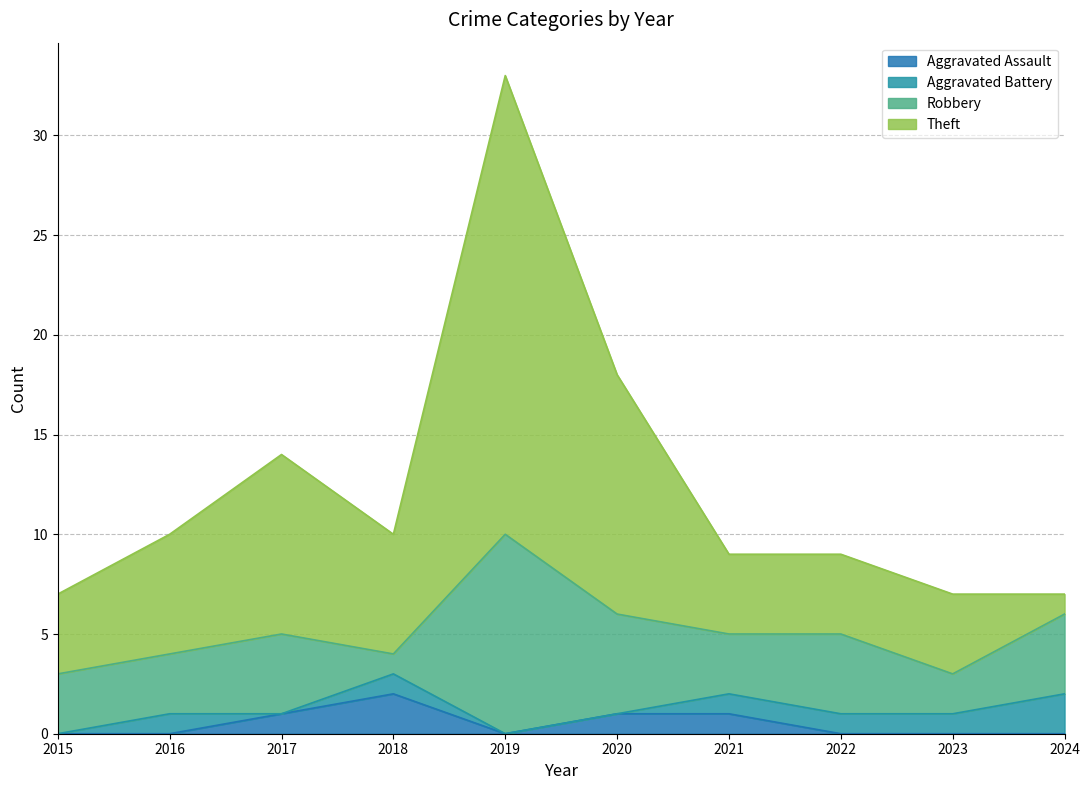

The Theft series shows 14 at 2018. True or false?

False